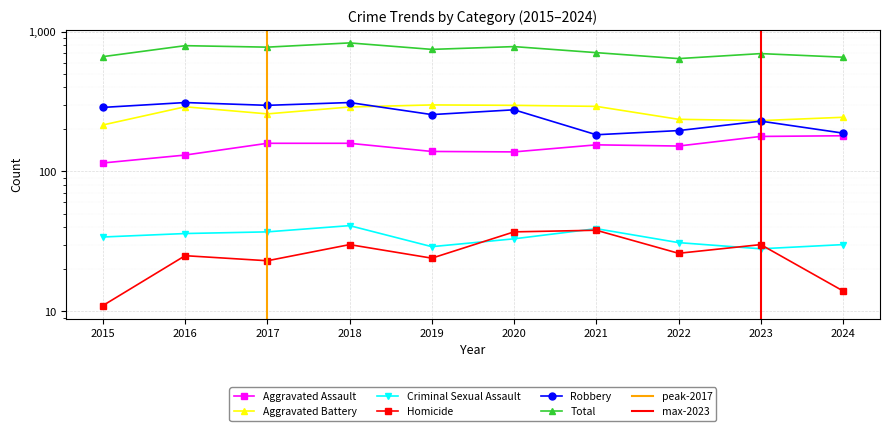

Where is the first local minimum for Aggravated Assault?

2020